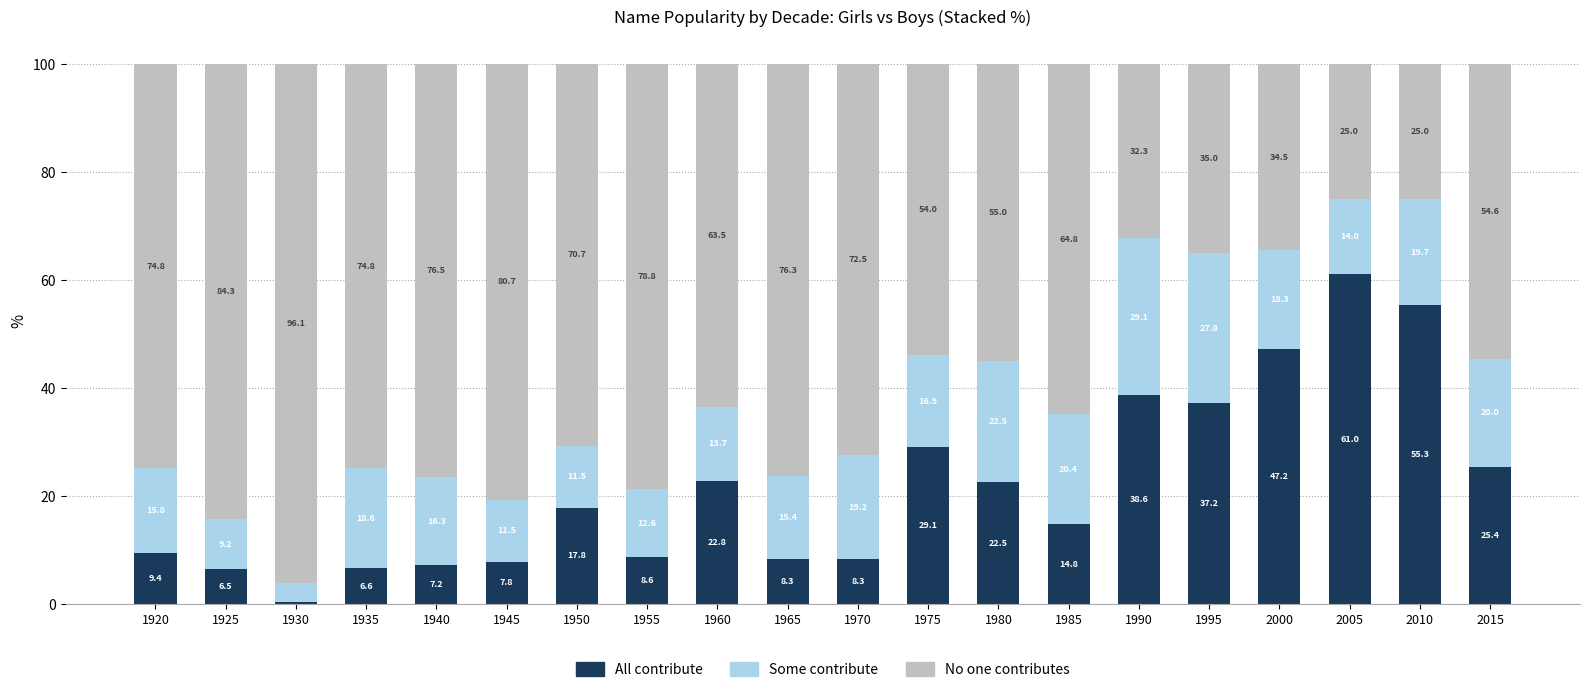

At which label does All contribute first exceed 17?

1950